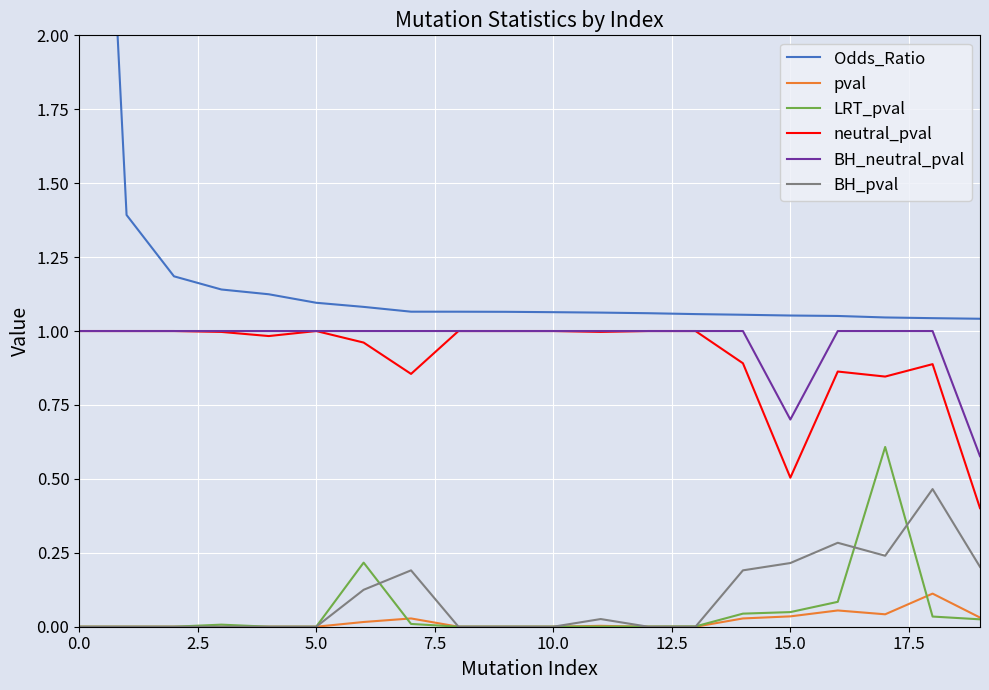

True or false: pval and LRT_pval cross at least once.

True